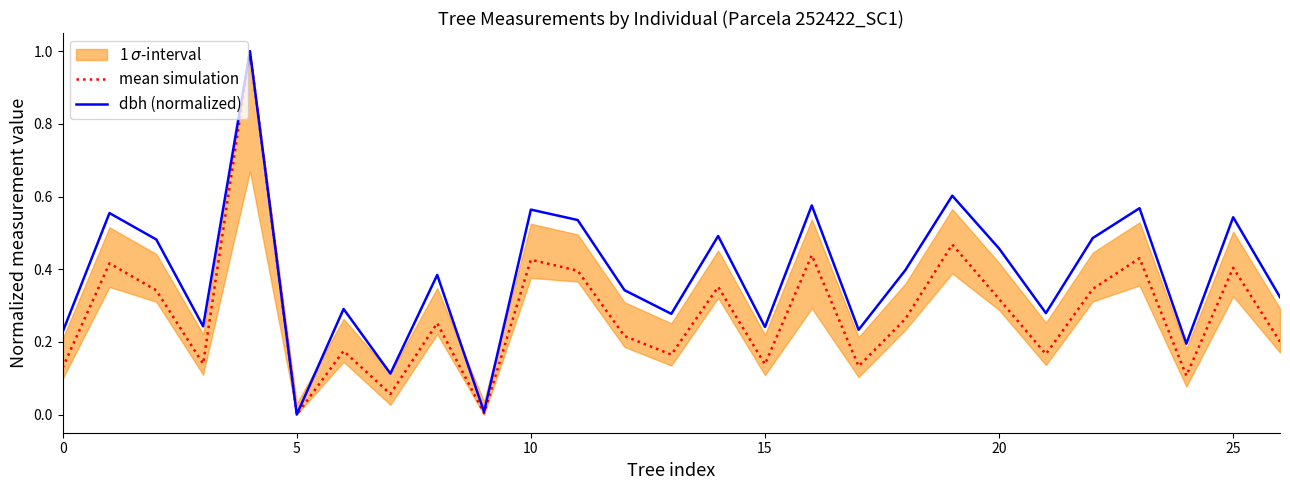

Is this an area chart (filled region under the line)?

No